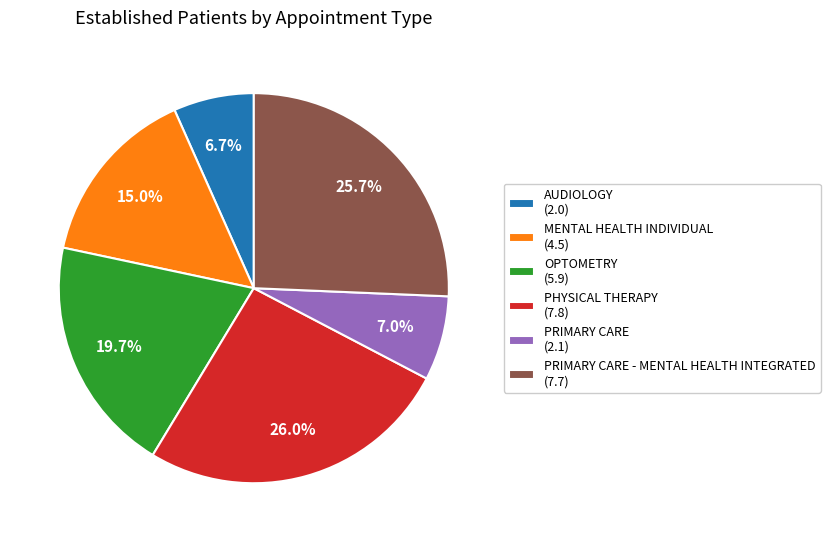

Between PRIMARY CARE - MENTAL HEALTH INTEGRATED (7.7) and OPTOMETRY (5.9), which is larger?

PRIMARY CARE - MENTAL HEALTH INTEGRATED (7.7)